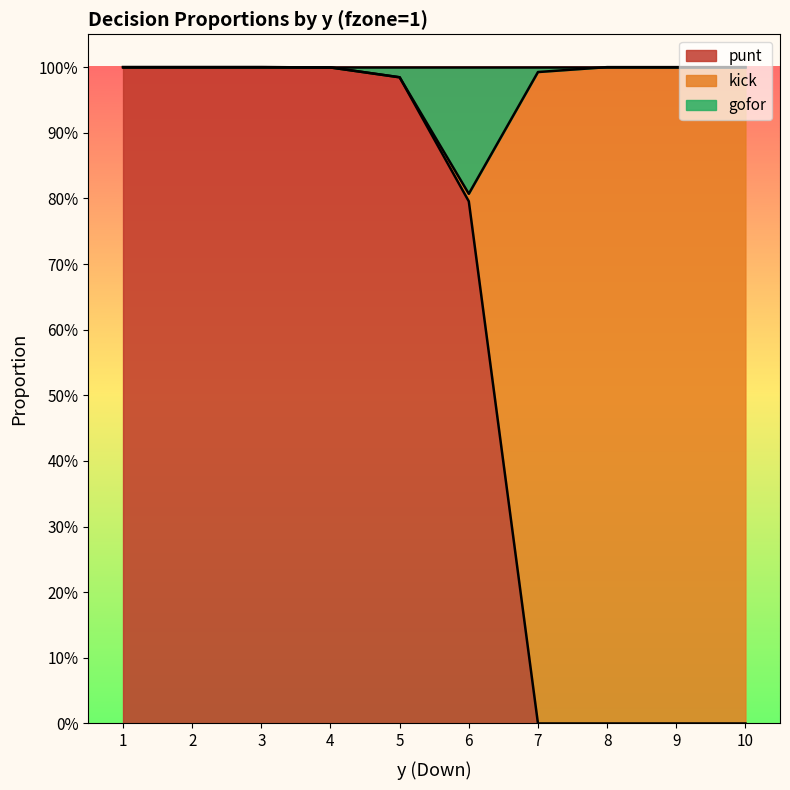

True or false: punt and gofor intersect in this chart.

False